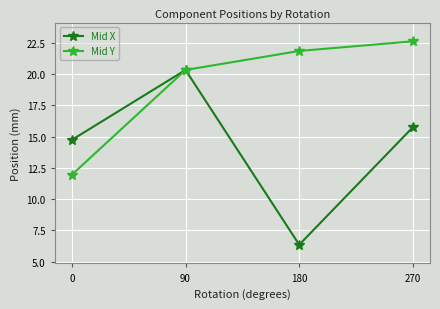

What is the highest value of the Mid X series?

20.3